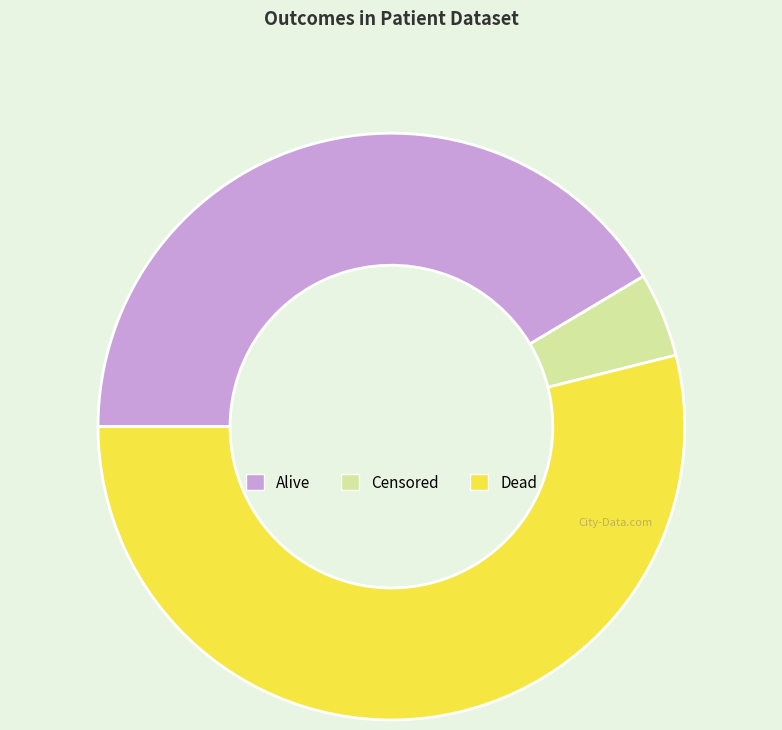

What is the largest slice in the pie chart?

Dead